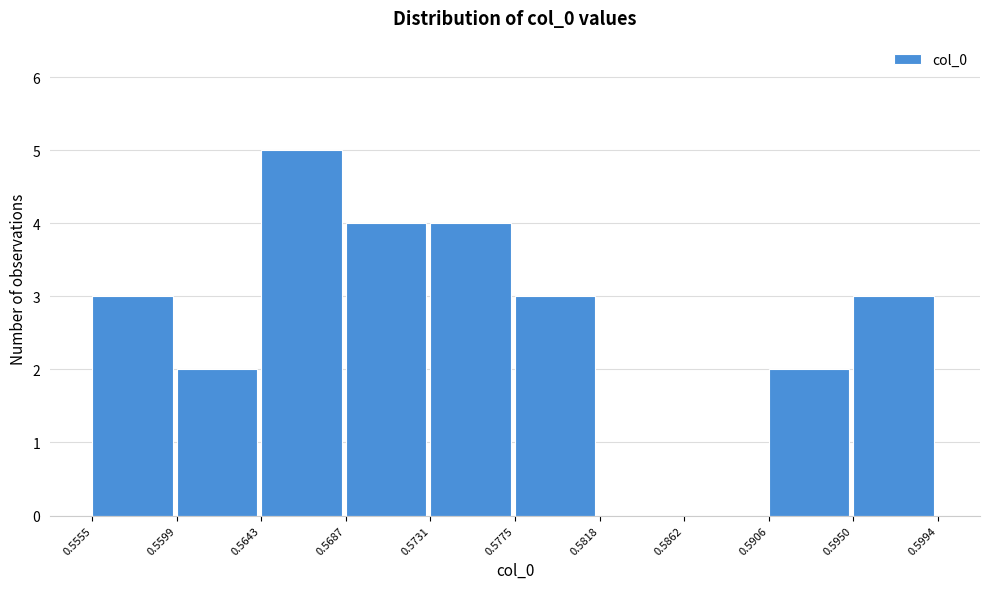

Reading left to right, list every bar in this chart as the range it spans on the x-axis followed by its height. The values are not printed on the chart, so give them approximately, as read against the axis.

0.5555 to 0.5599: 3
0.5599 to 0.5643: 2
0.5643 to 0.5687: 5
0.5687 to 0.5731: 4
0.5731 to 0.5775: 4
0.5775 to 0.5818: 3
0.5818 to 0.5862: 0
0.5862 to 0.5906: 0
0.5906 to 0.5950: 2
0.5950 to 0.5994: 3